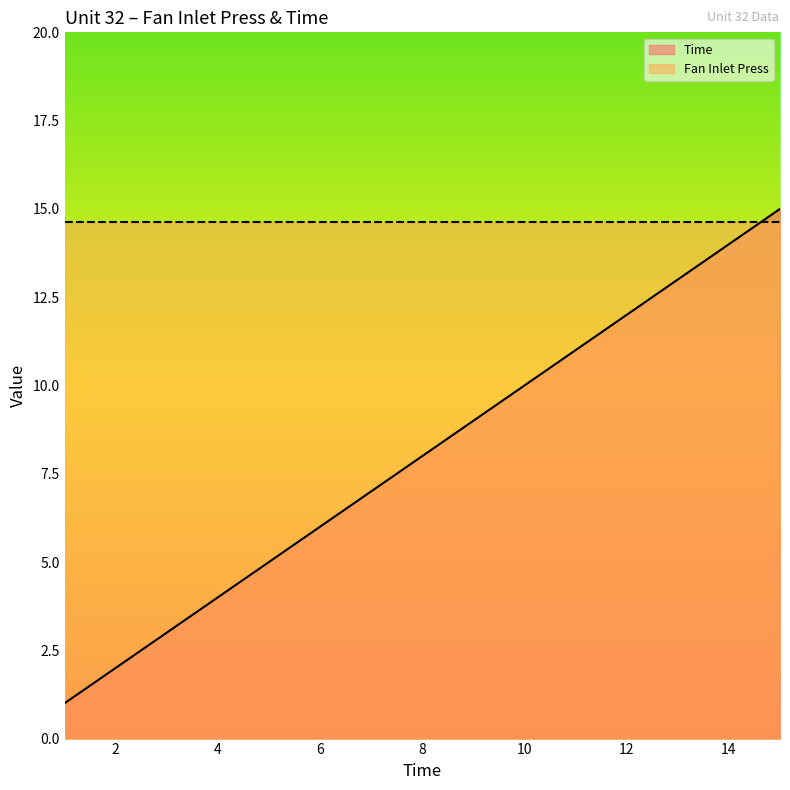

Rank the categories by value from lowest to highest.

1, 2, 3, 4, 5, 6, 7, 8, 9, 10, 11, 12, 13, 14, 15